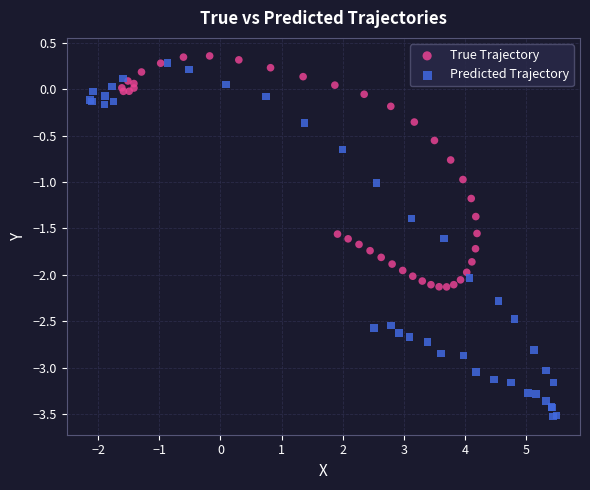

Which series contains the lowest Y value?

Predicted Trajectory